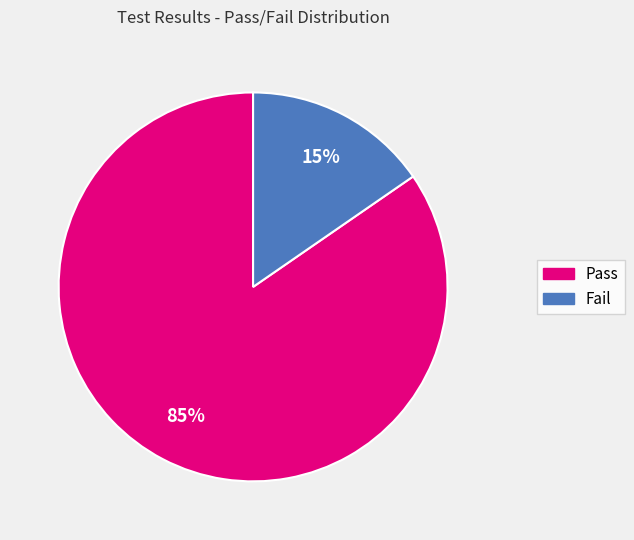

Between Pass and Fail, which is larger?

Pass